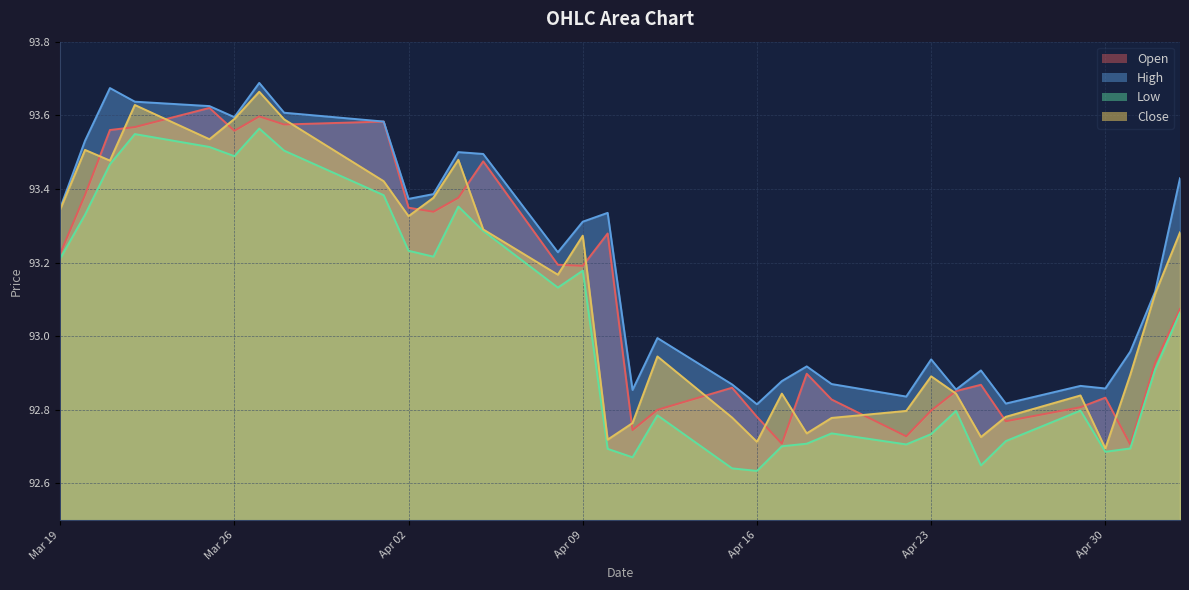

Which series has the largest total across all categories?

High